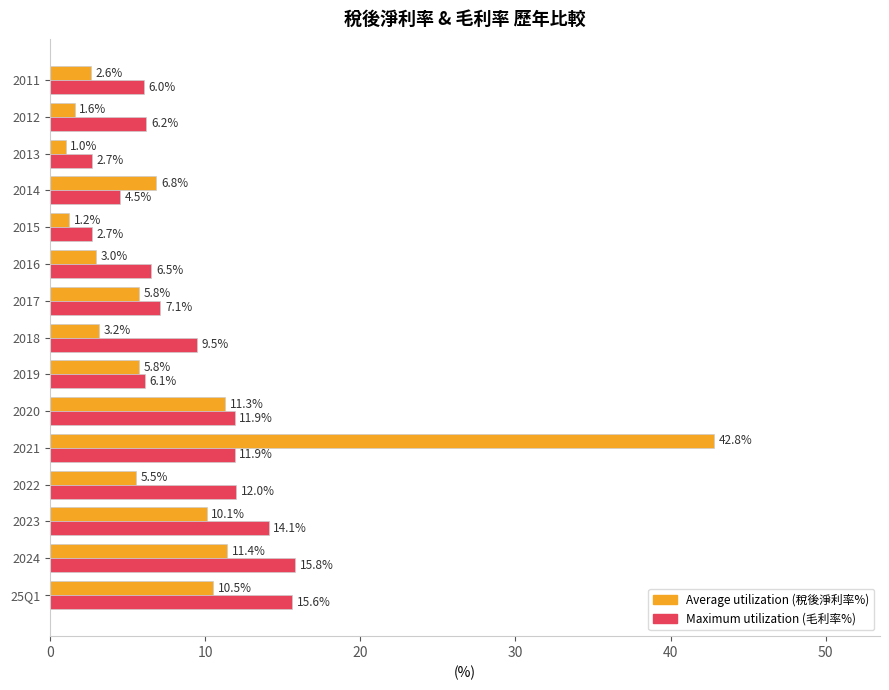

How many values in the Average utilization (稅後淨利率%) series exceed 5?

9